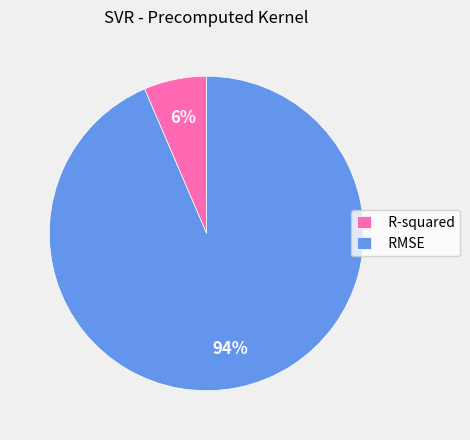

Which has a higher value, R-squared or RMSE?

RMSE